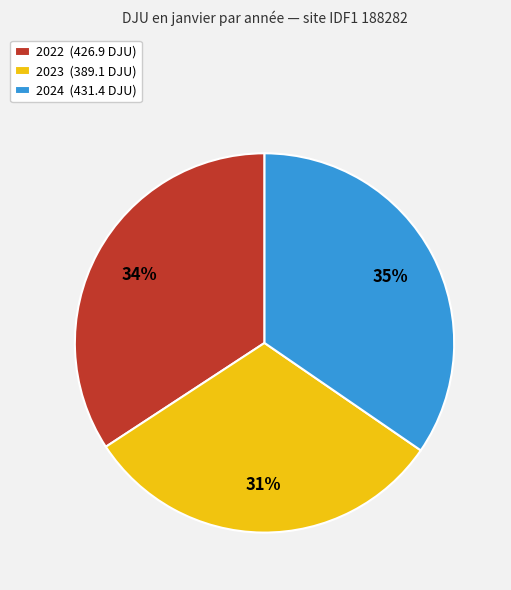

Does 2022 represent more than half of the total?

No